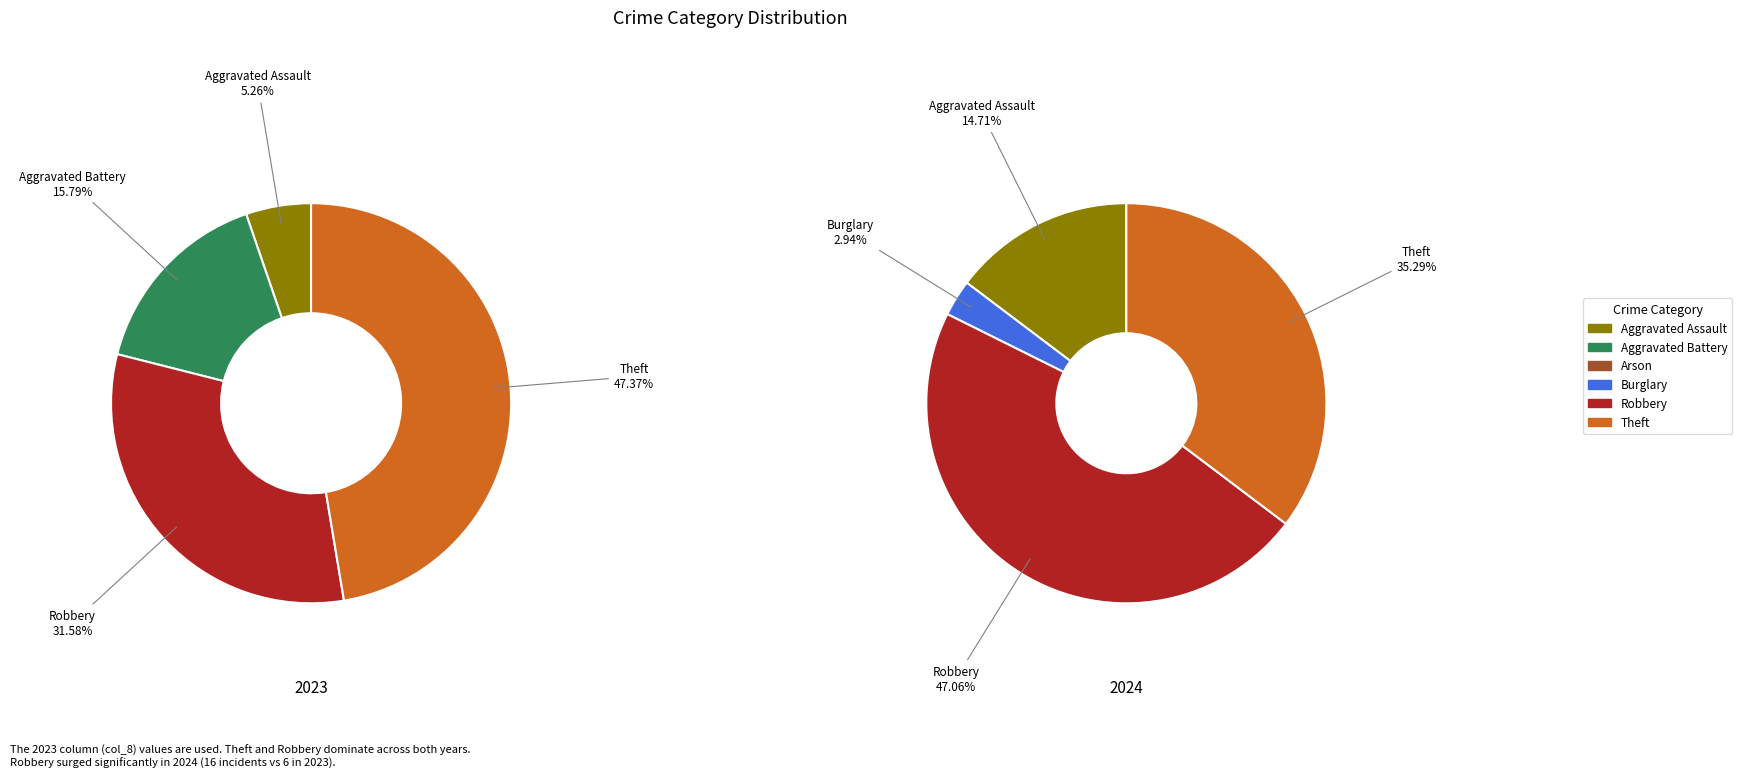

Is values_2023 the majority of the pie?

No